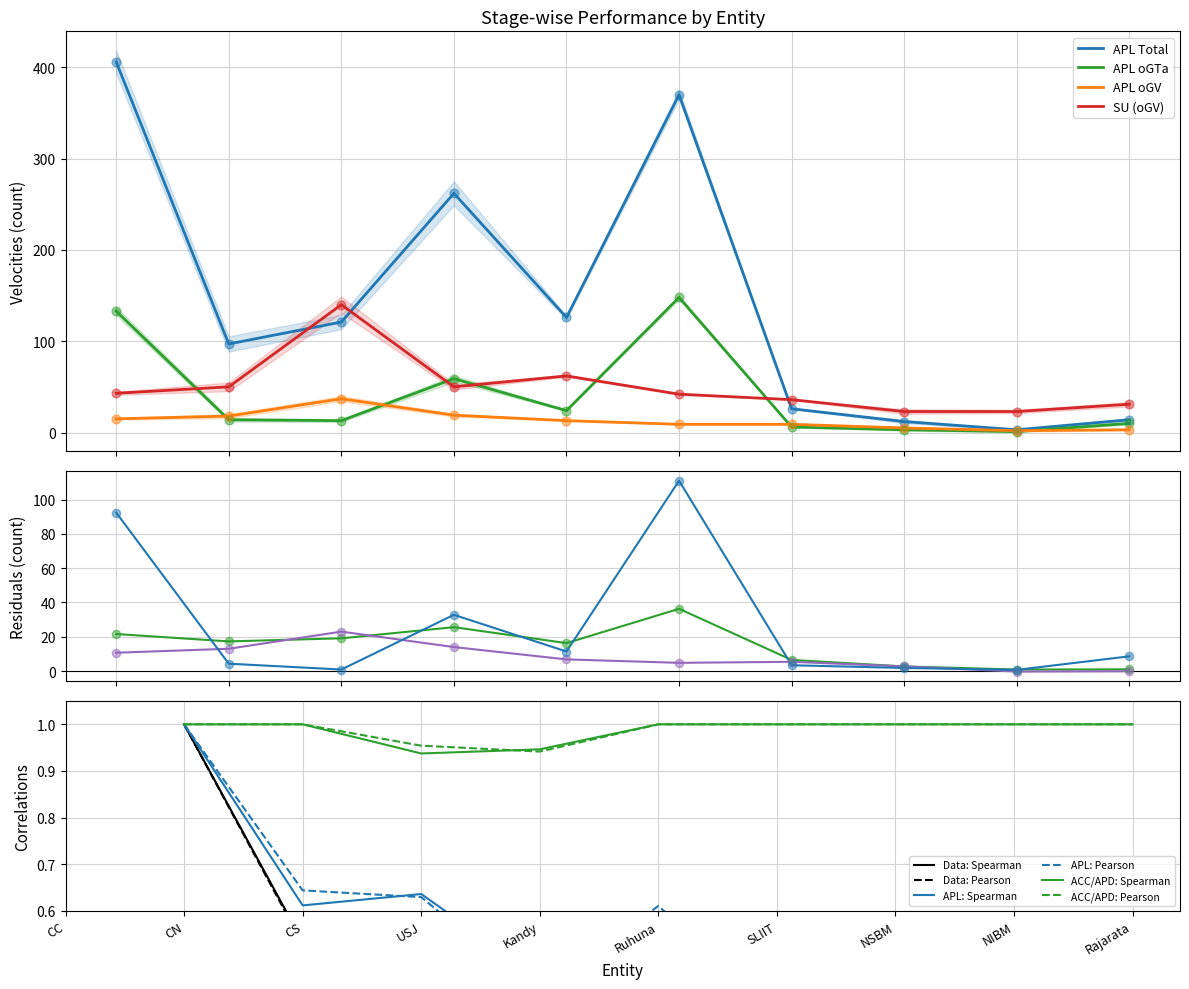

Is the value of APL oGV at NSBM greater than the value of APD Total at NIBM?

Yes